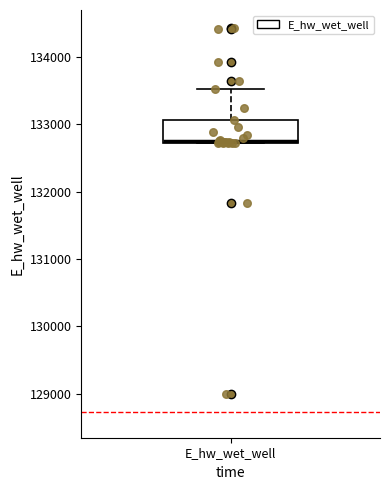

Transcribe this box plot: give where the median line is, the range the box spans, and where the two whiskers end, as read against the y-axis. The values are not printed on the chart, so give them approximately, as read against the axis.

median 132800, box 132700 to 133100, whiskers 132700 to 133500